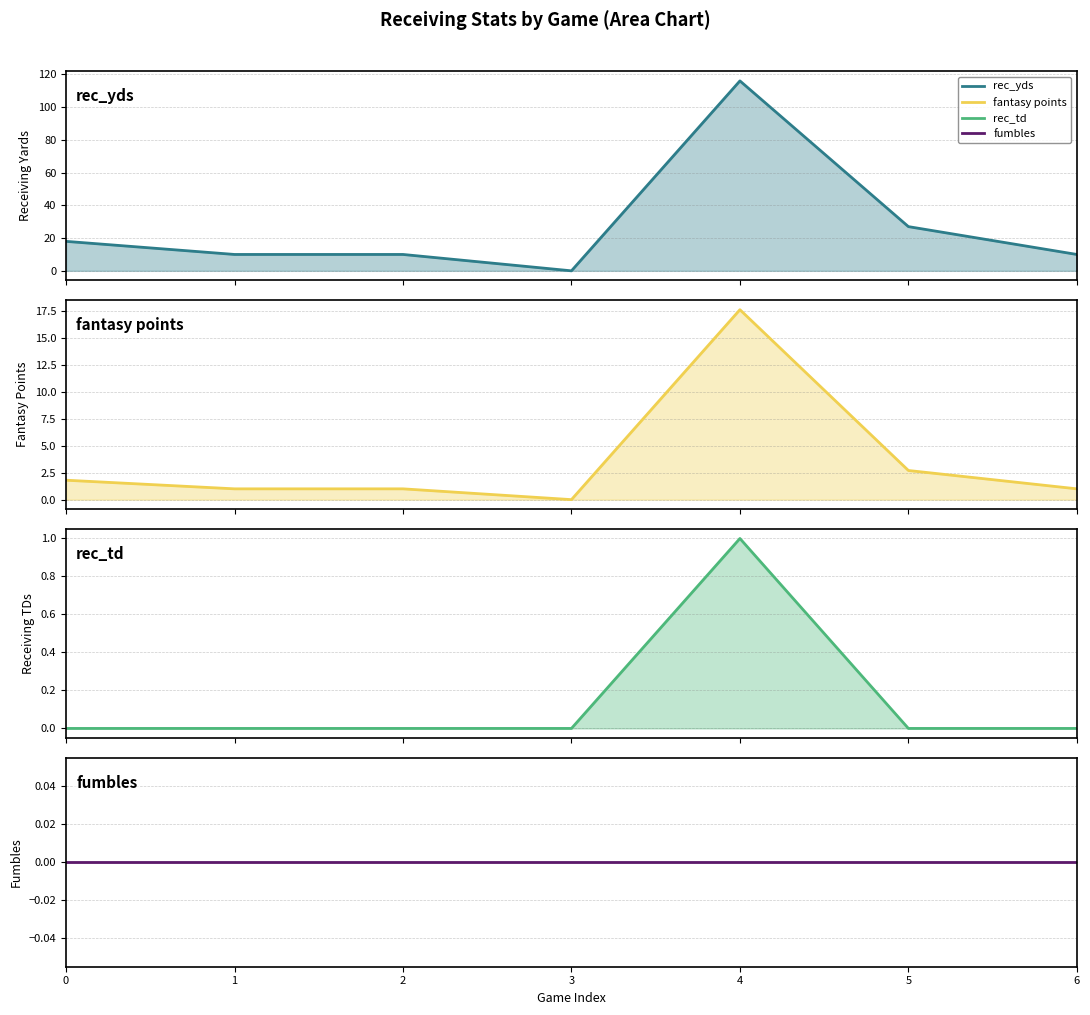

Which category has the lowest value in the rec_yds line series?

3